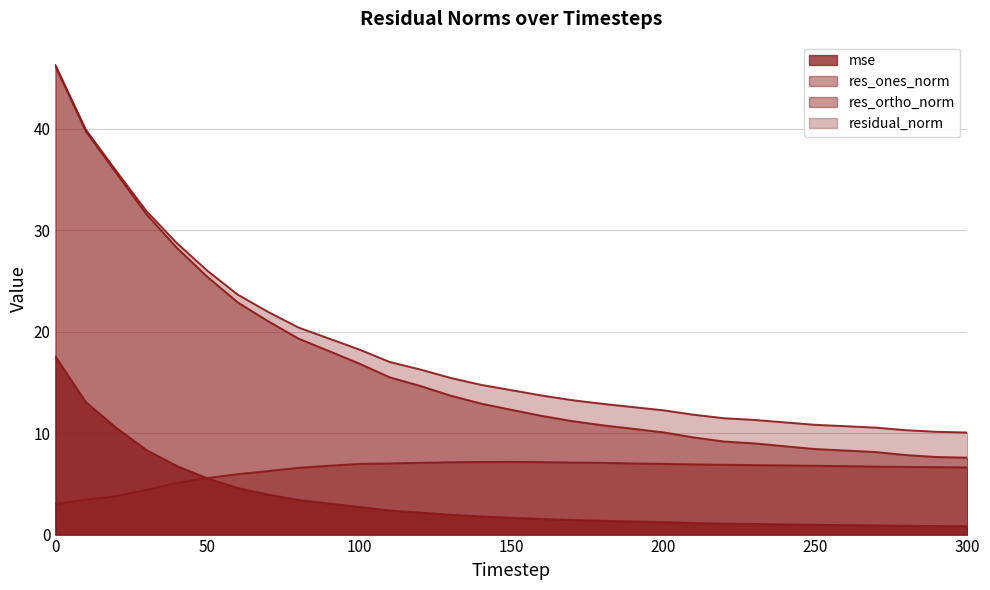

True or false: res_ortho_norm has a value of 7.0 at 190.

True